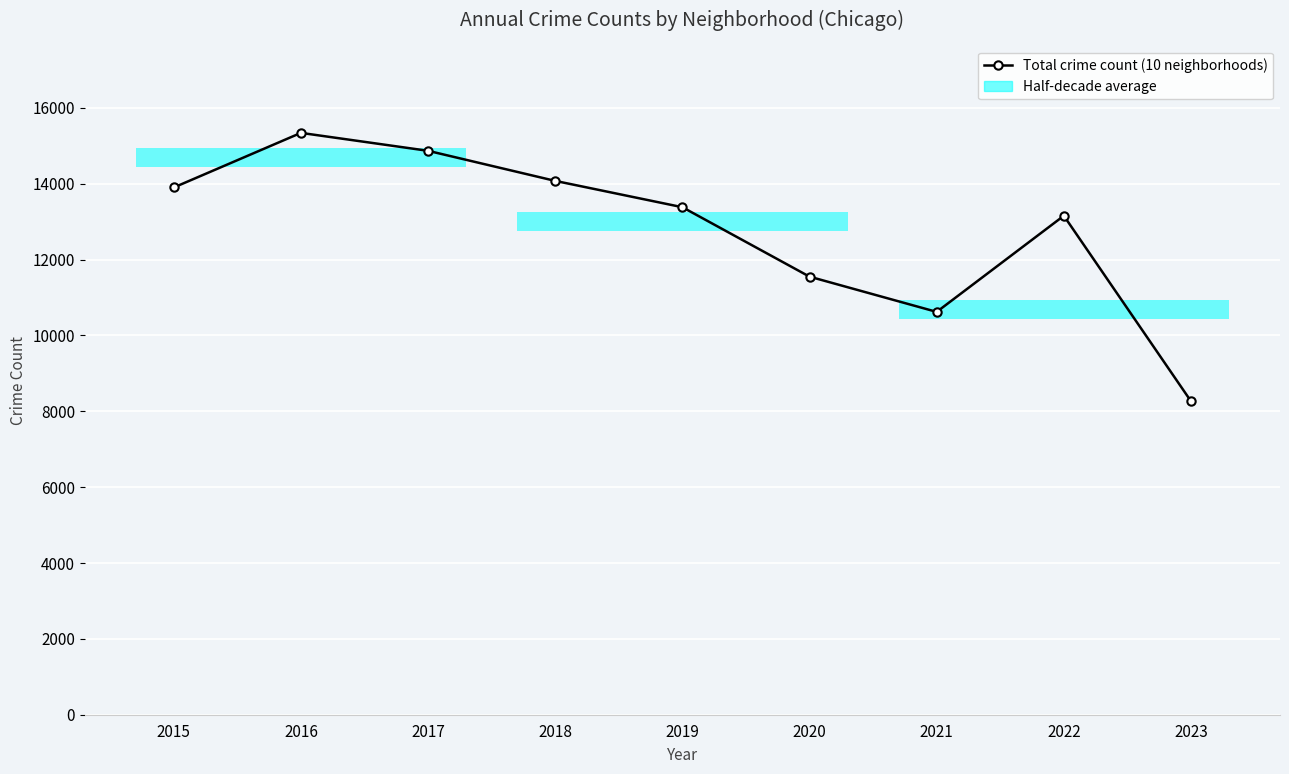

At which category does the data reach its first local peak?

2016